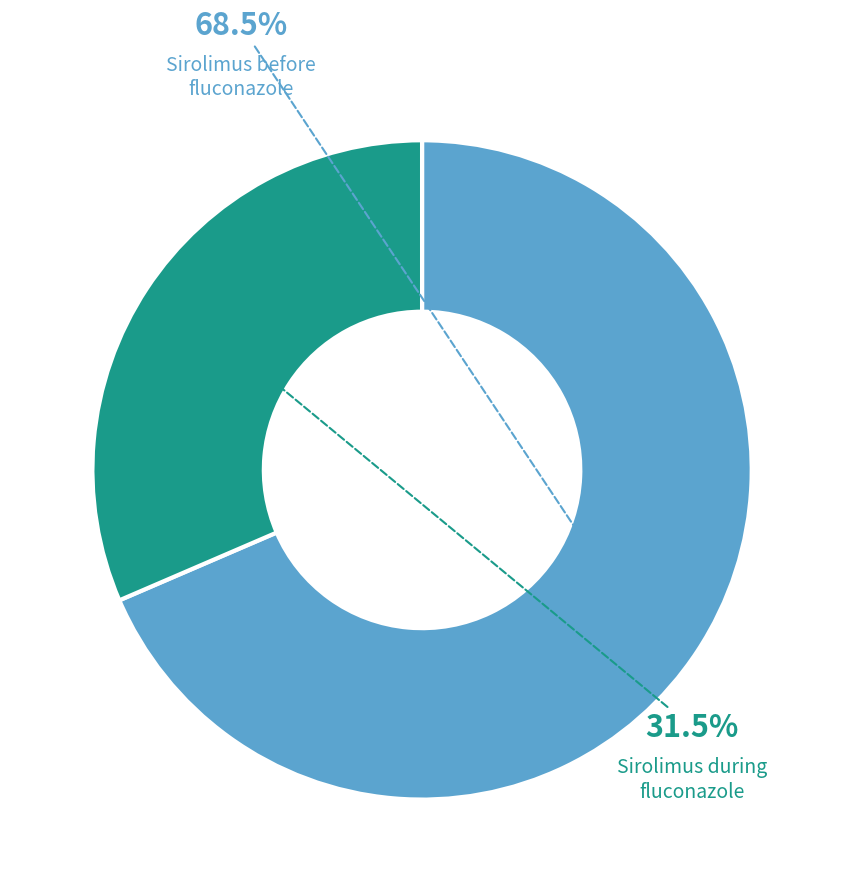

Is there any slice that represents more than half of the pie?

Yes